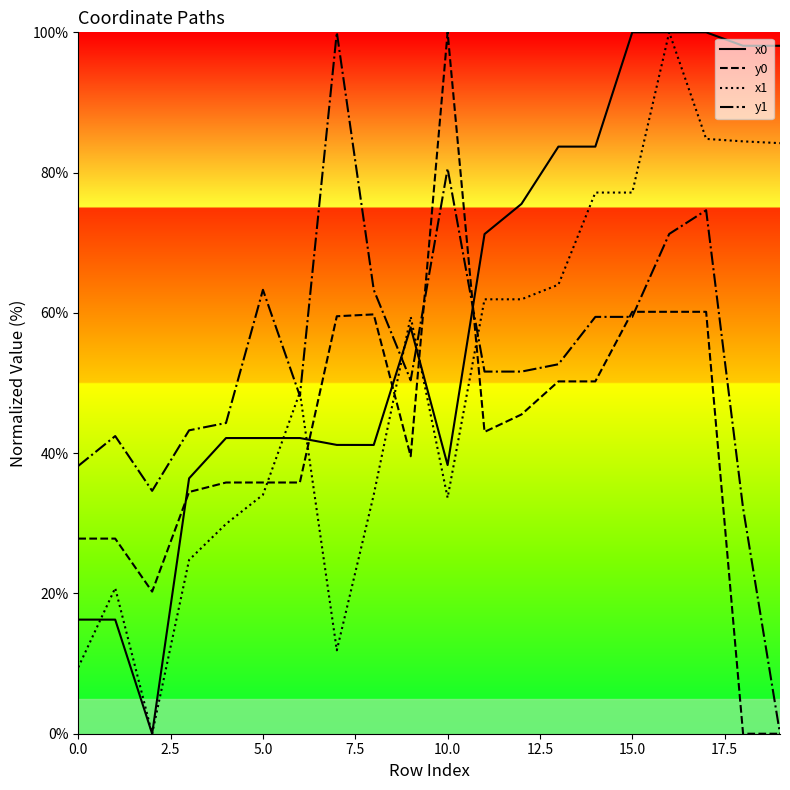

True or false: y0 and x1 intersect in this chart.

True